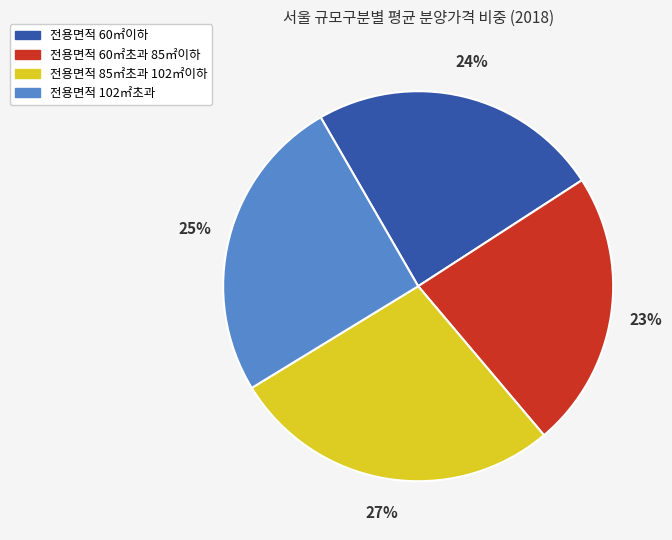

To the nearest percent, what is the average slice percentage?

25%